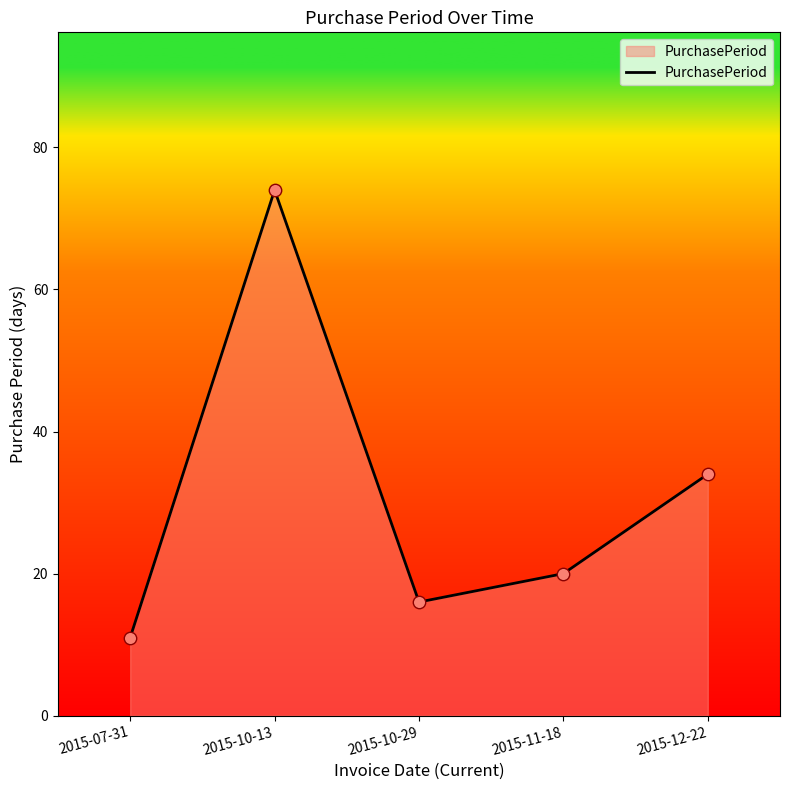

What is the change in value from 2015-07-31 to 2015-10-29?

+5